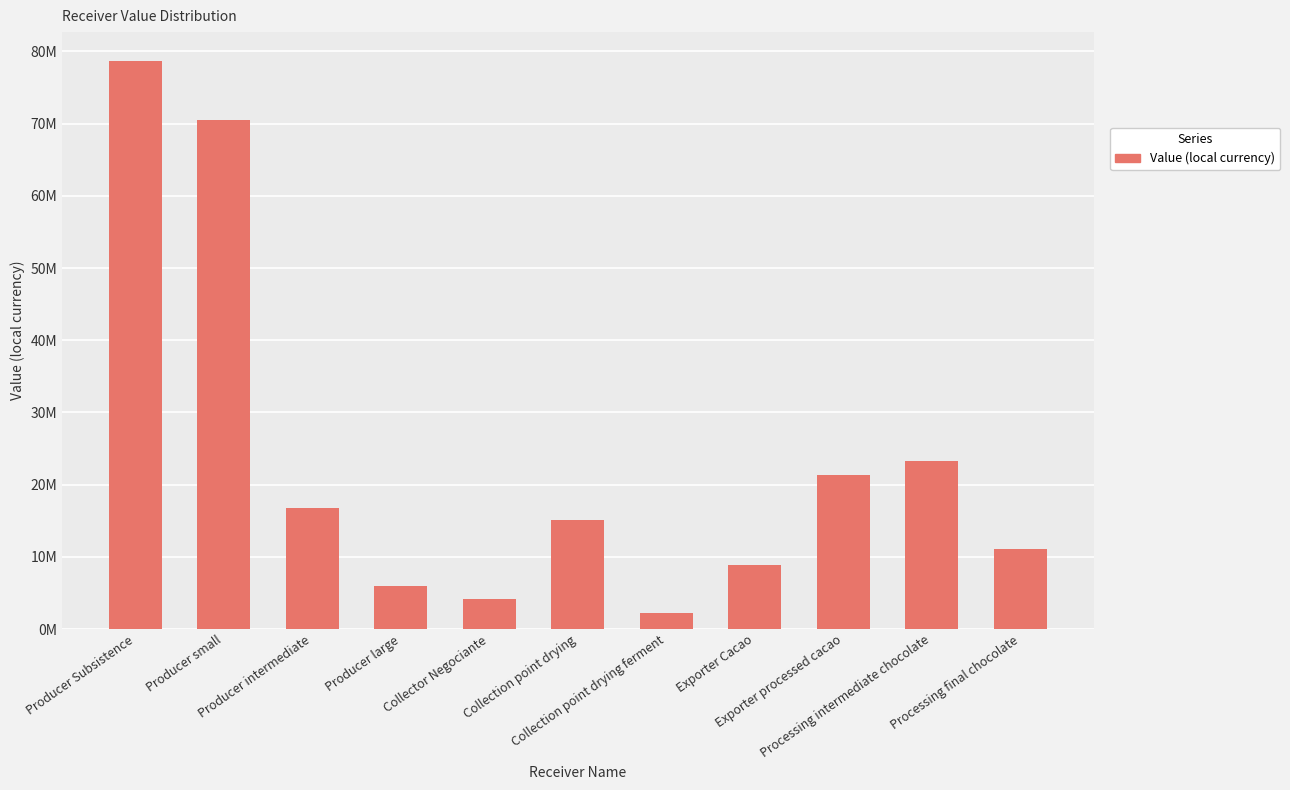

Are the bars horizontal?

No